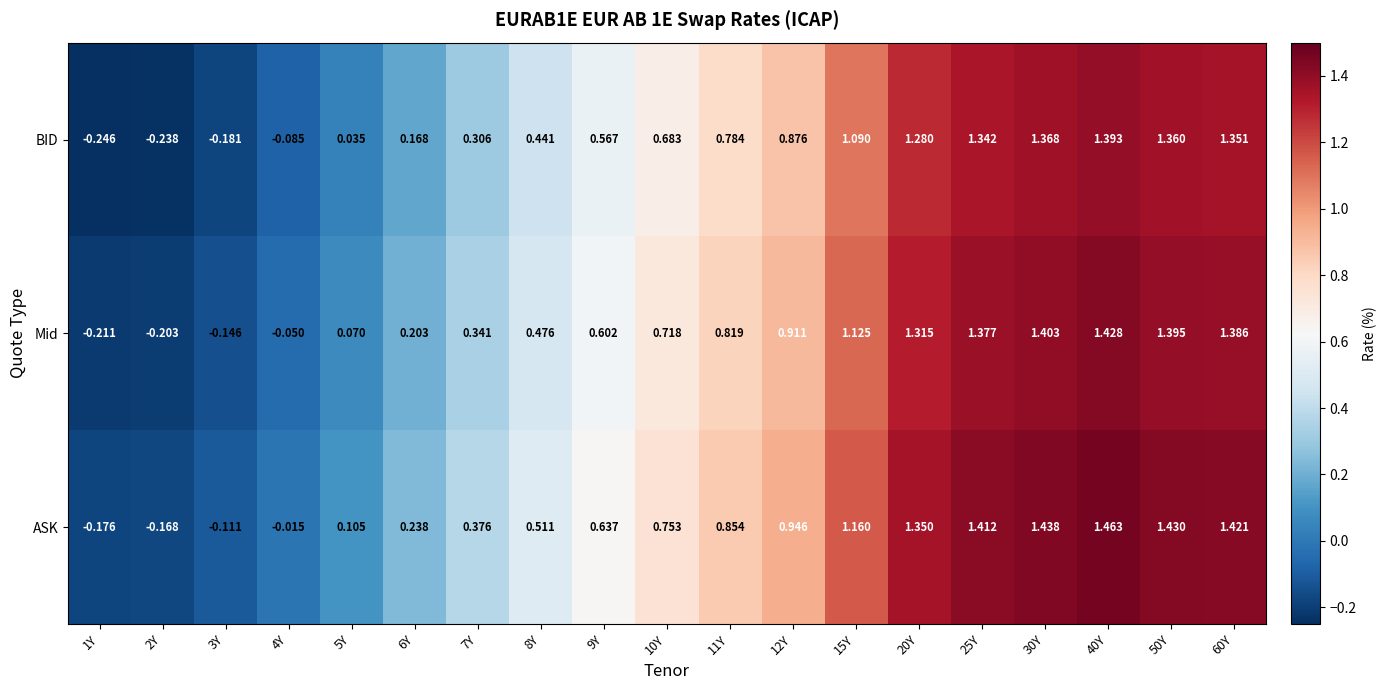

How many data points does each series have?

19